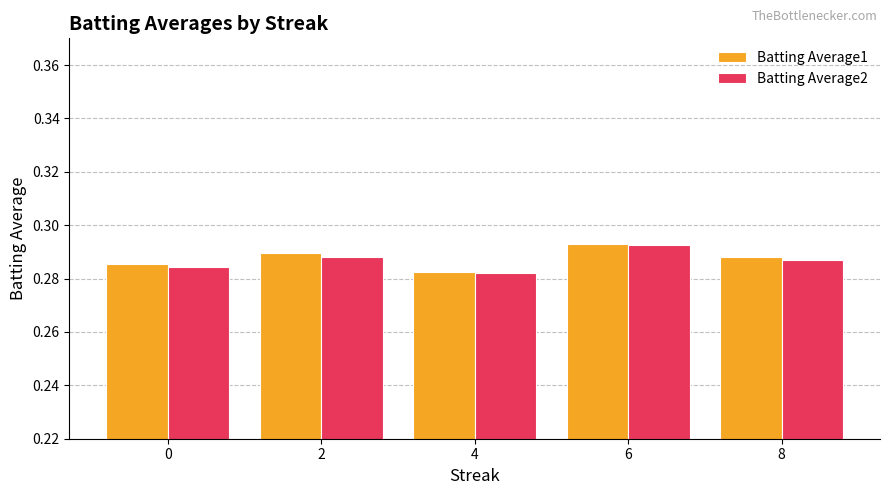

Count the Batting Average2 values in the range 0 to 1.

5